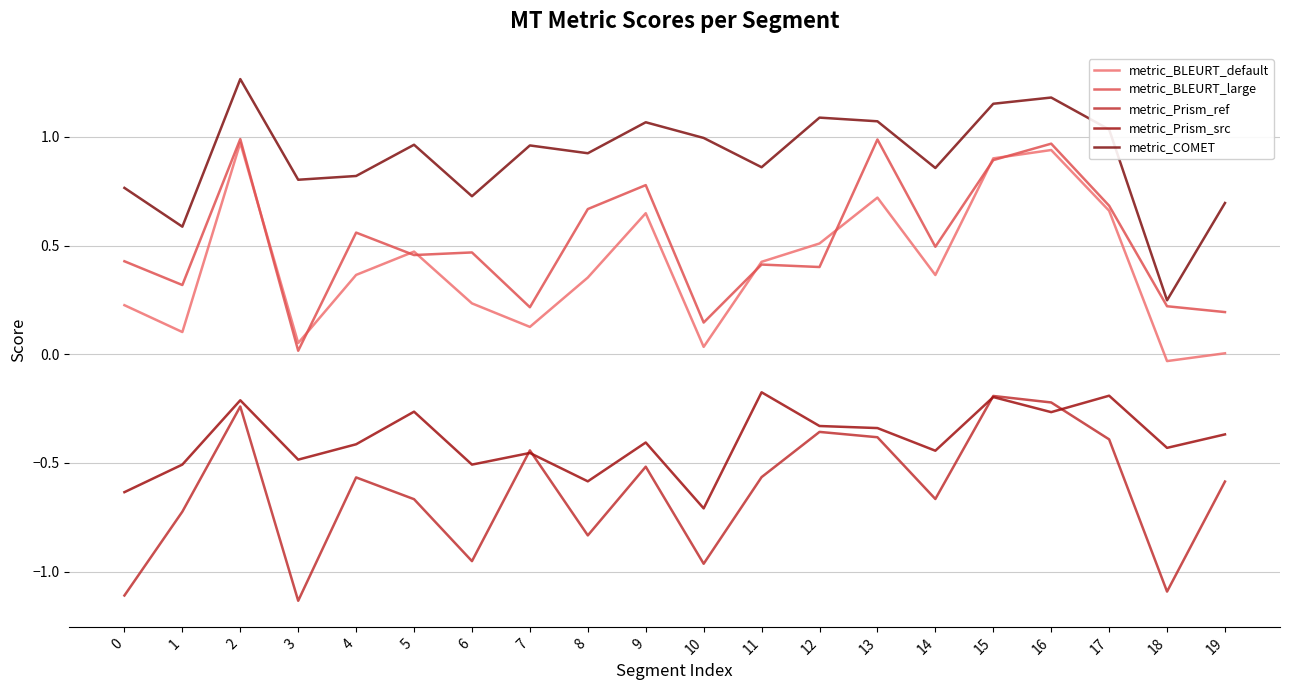

What is the value of the metric_BLEURT_default point at the 7th from the left?

0.2